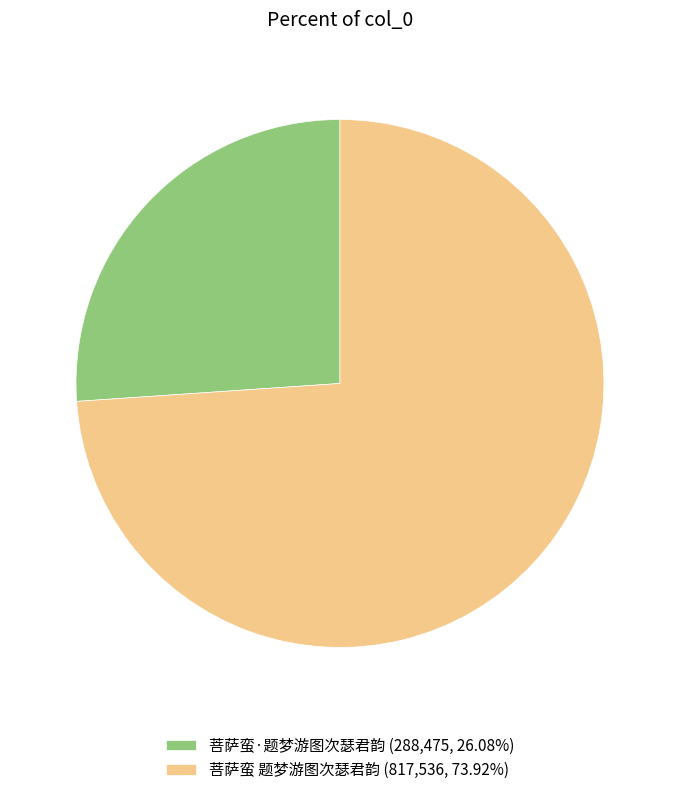

Between 菩萨蛮·题梦游图次瑟君韵 and 菩萨蛮 题梦游图次瑟君韵, which is larger?

菩萨蛮 题梦游图次瑟君韵